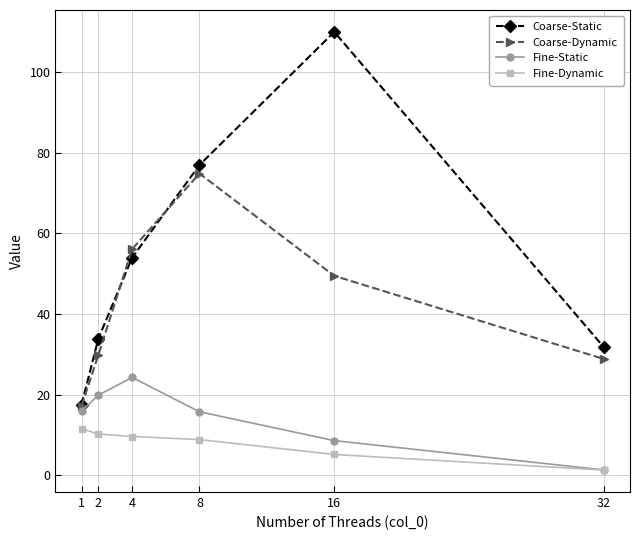

What is the approximate value of Coarse-Dynamic at 8?

74.8